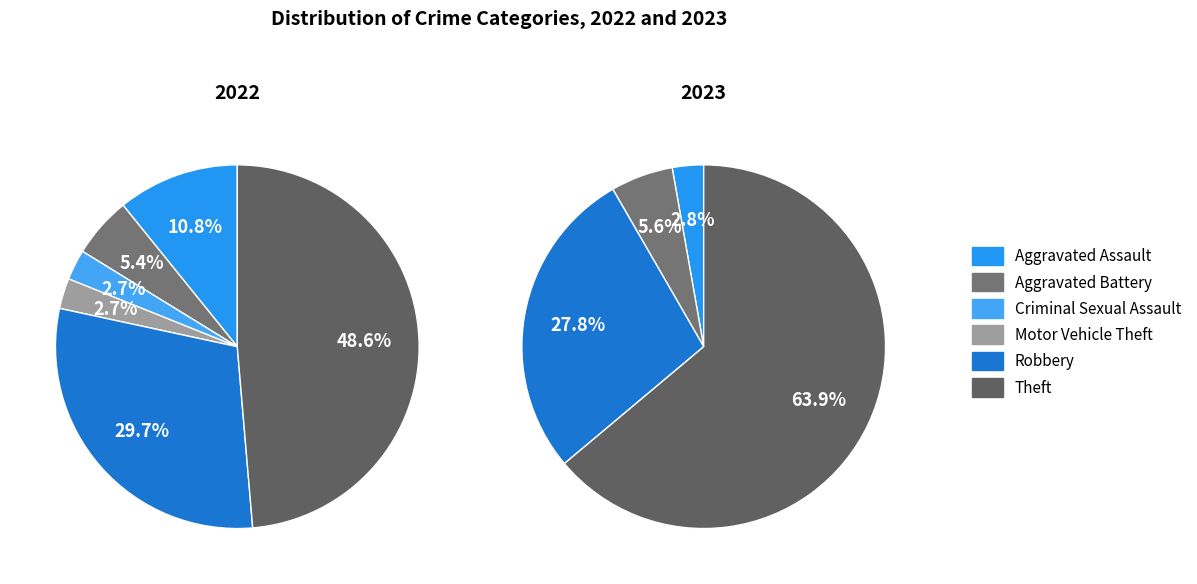

To the nearest percent, what is the average slice percentage?

17%